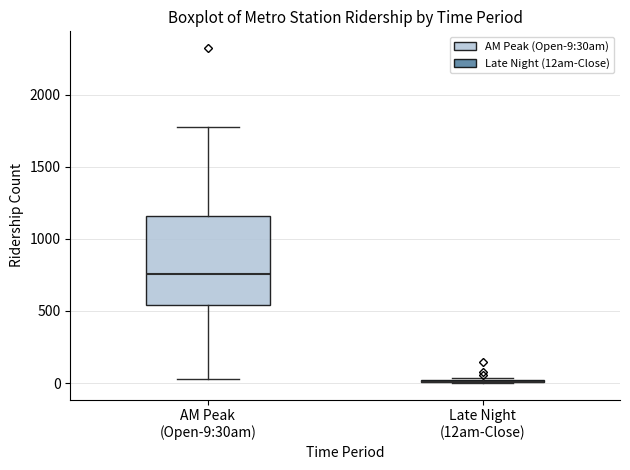

Reading left to right, transcribe this box plot: for each box, give where its median line is, the range the box spans, and where its two whiskers end, as read against the y-axis. The values are not printed on the chart, so give them approximately, as read against the axis.

AM Peak (Open-9:30am): median 750, box 550 to 1150, whiskers 50 to 1800
Late Night (12am-Close): box collapsed to a line at 0, whiskers 0 to 50